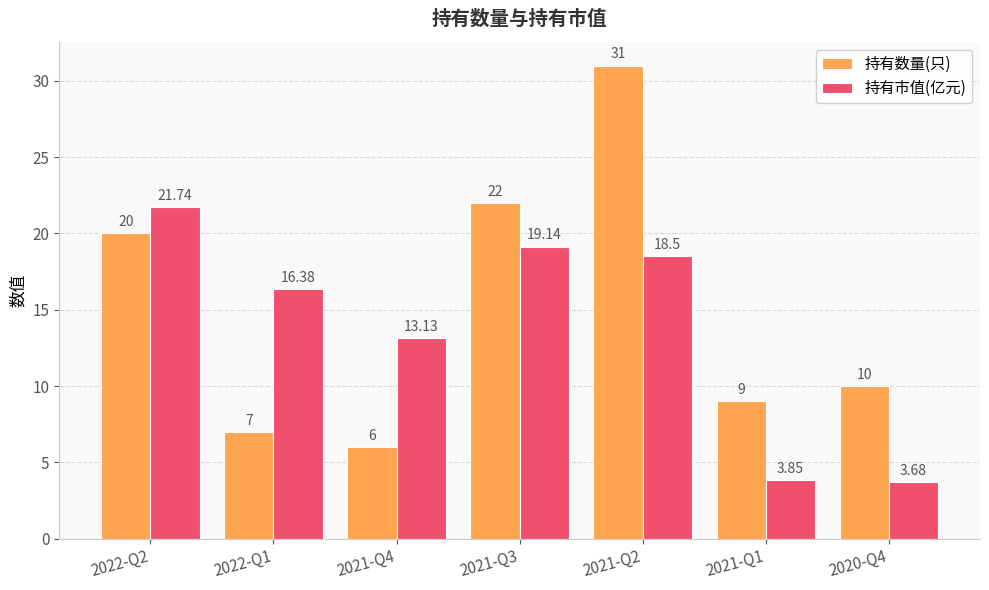

Rank the series by their maximum value, from highest to lowest.

持有数量(只), 持有市值(亿元)